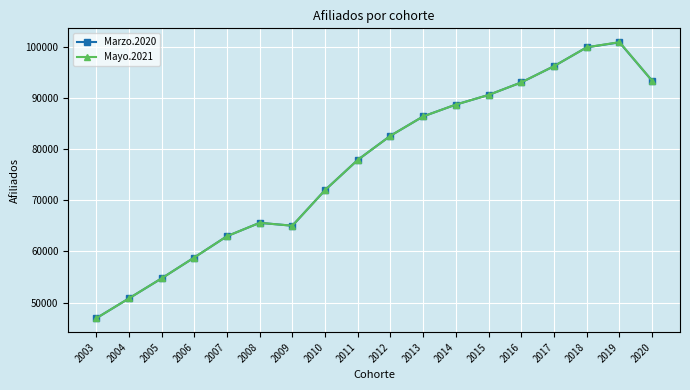

What is the maximum value shown in the chart?

100876